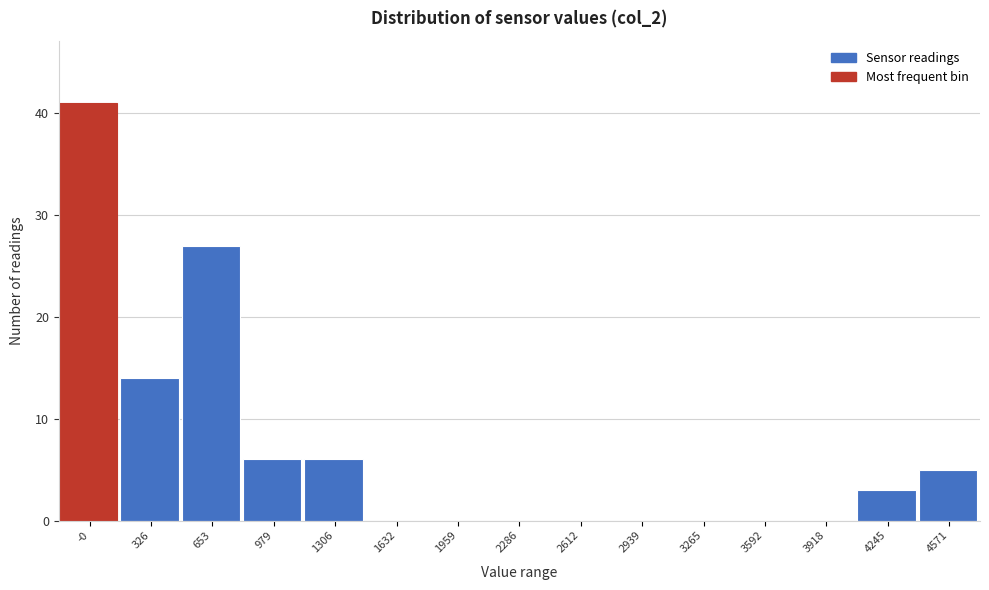

Reading left to right, what are all the values shown in this chart?

-0=41	326=14	653=27	979=6	1306=6	1632=0	1959=0	2286=0	2612=0	2939=0	3265=0	3592=0	3918=0	4245=3	4571=5